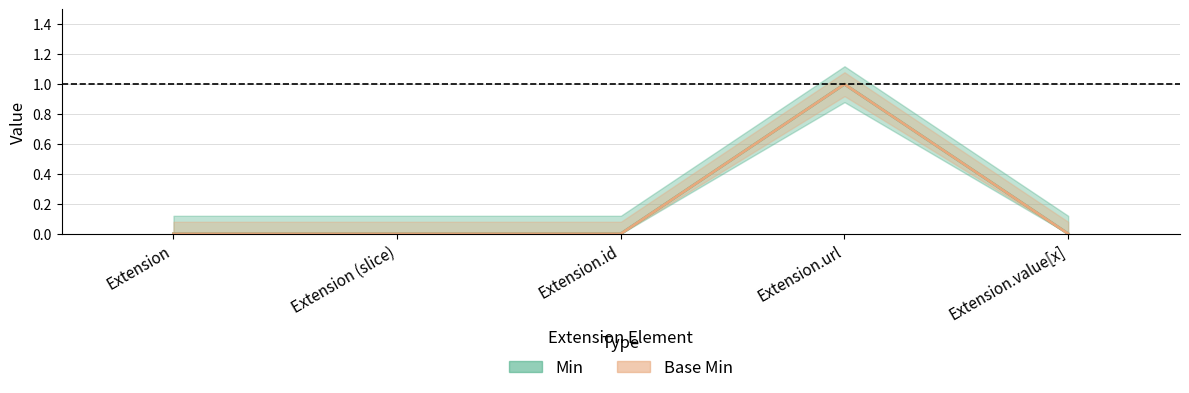

At how many categories does at least one series exceed 0?

1